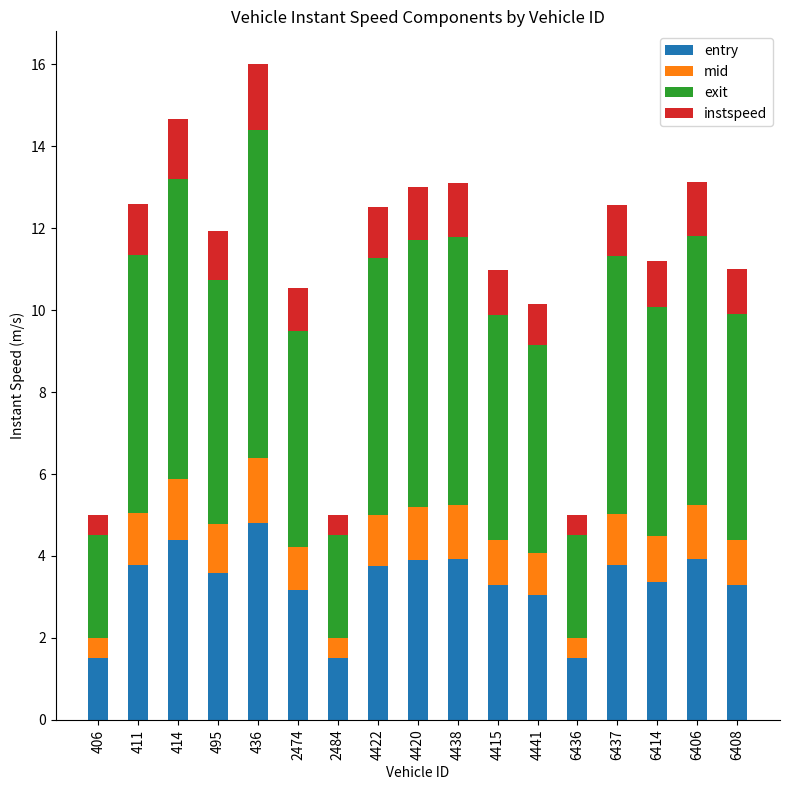

At which category is the sum across all series the highest?

436